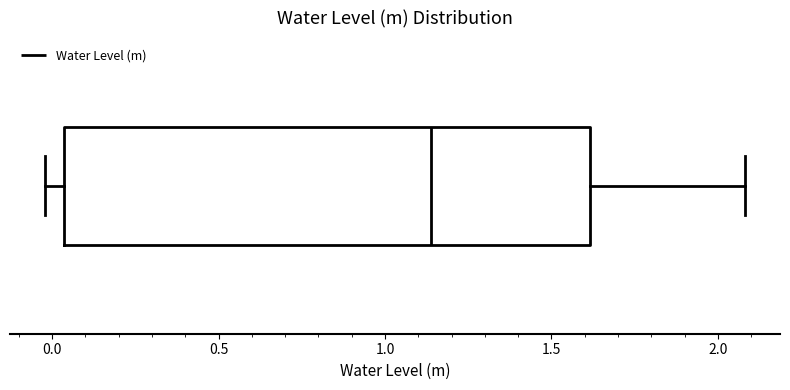

Where is the left edge of the box on the x-axis? The values are not printed on the chart, so give them approximately, as read against the axis.

0.05